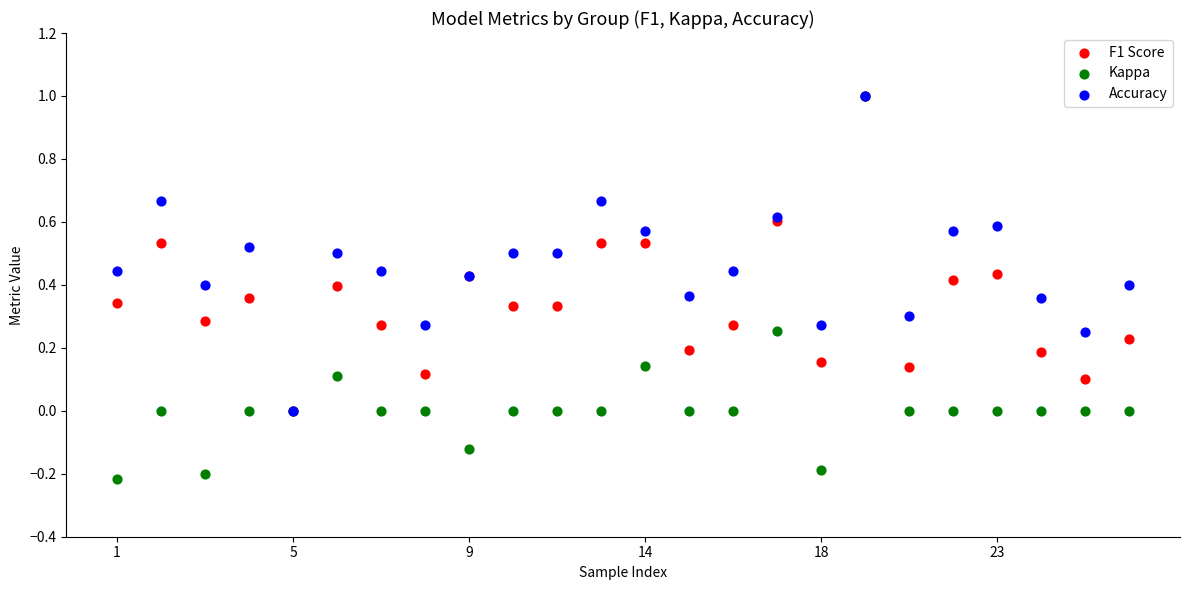

What are all the series names shown in the legend?

F1 Score, Kappa, Accuracy